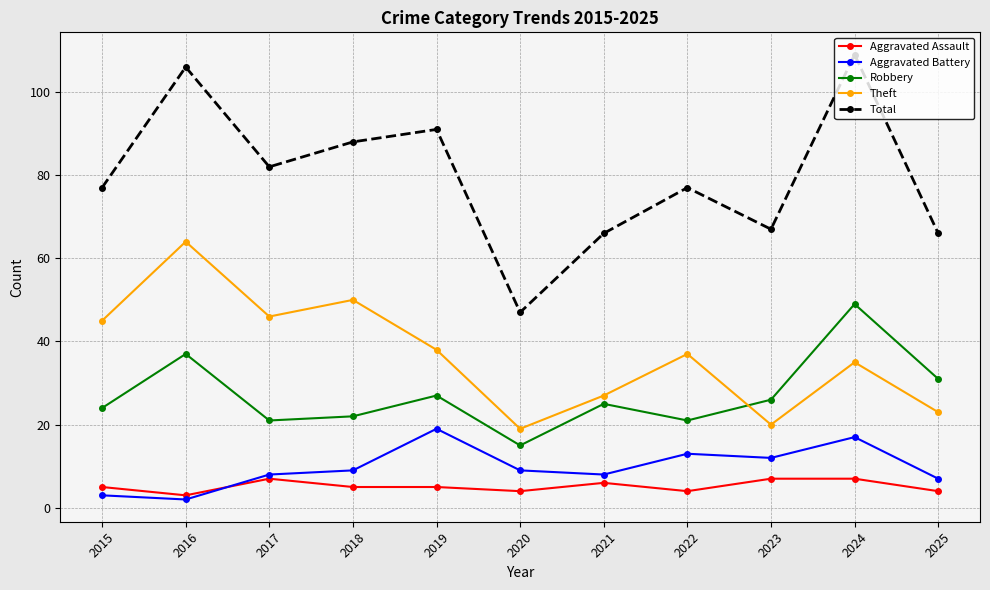

Does the chart have visible grid lines?

Yes